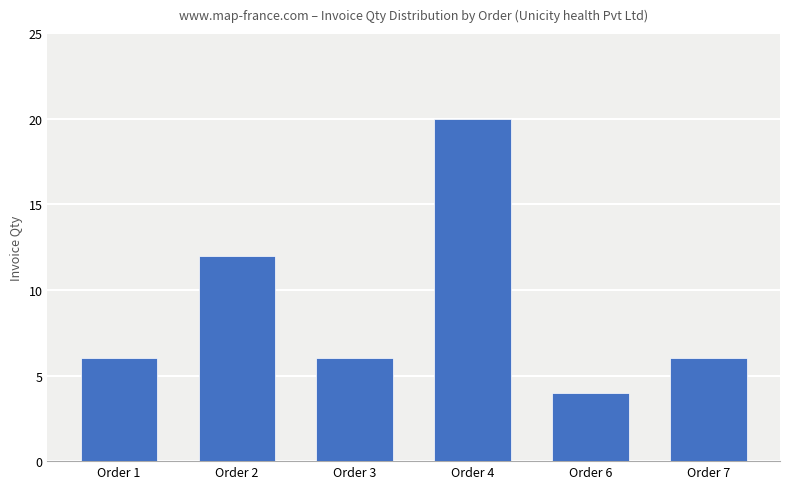

What is the sum of all values?

54